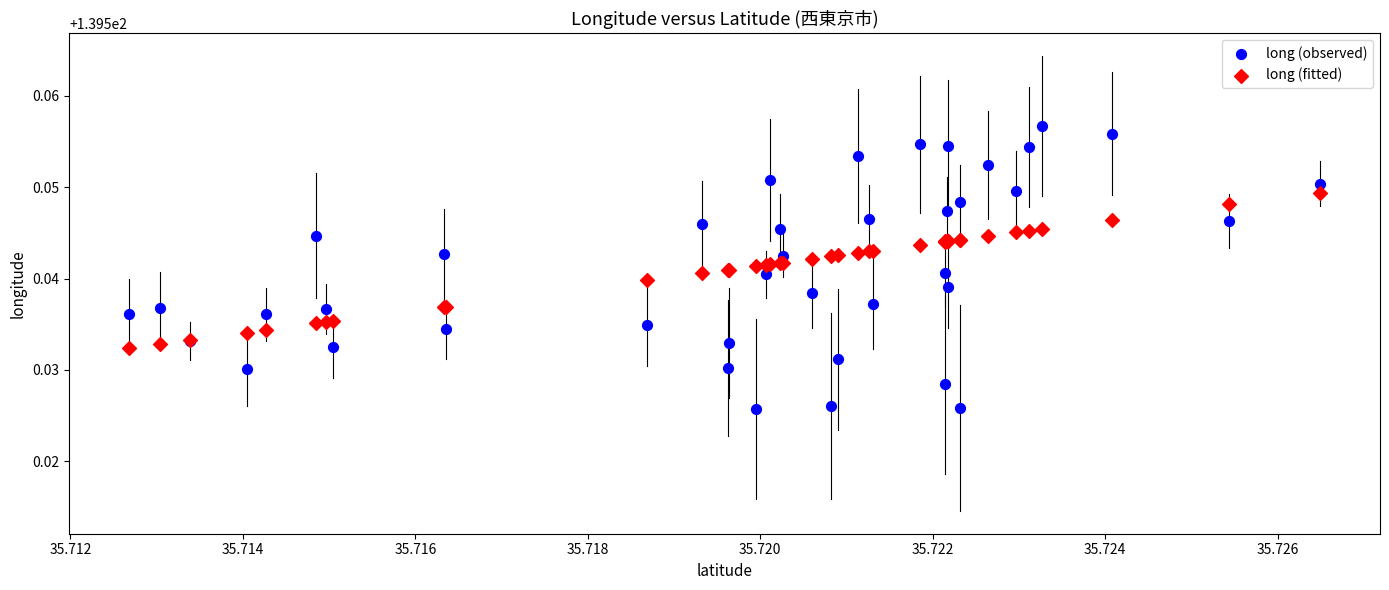

Which series reaches the maximum Y coordinate?

long (observed)